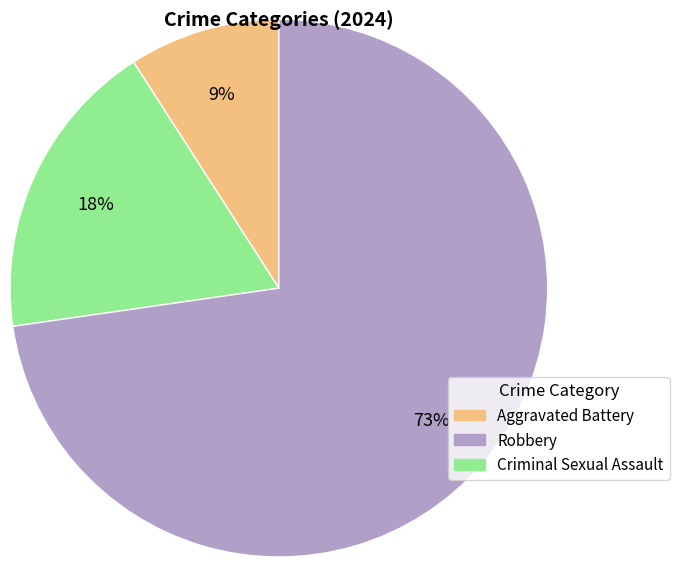

What is the ratio of the value at Aggravated Battery to the value at Robbery?

0.1